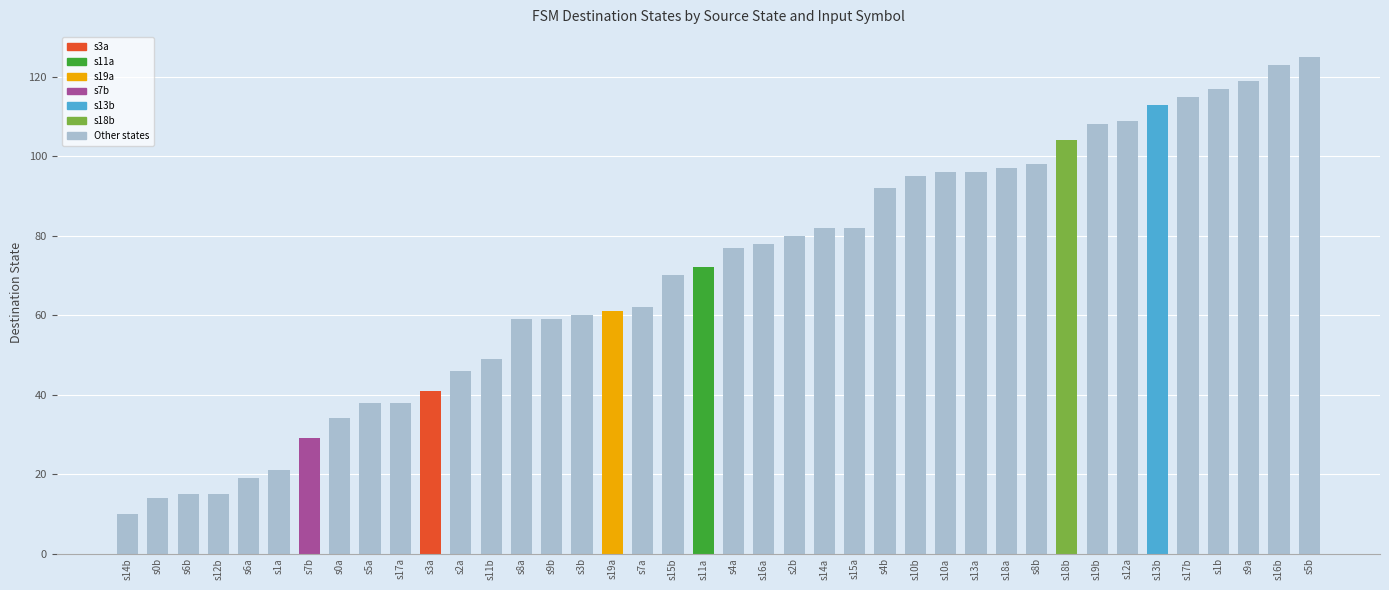

Are the bars horizontal?

No